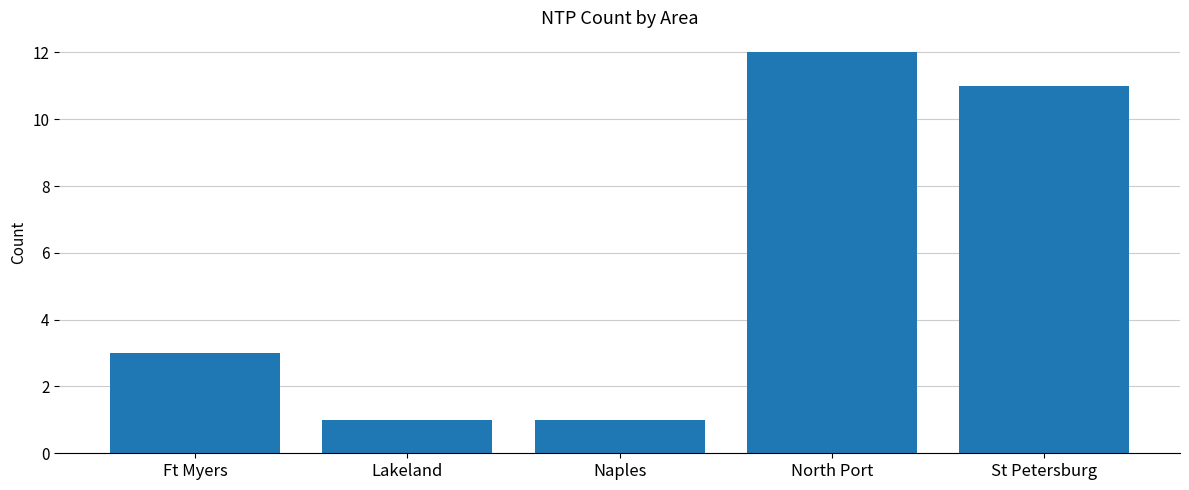

The chart shows a value of 1 at Naples. True or false?

True